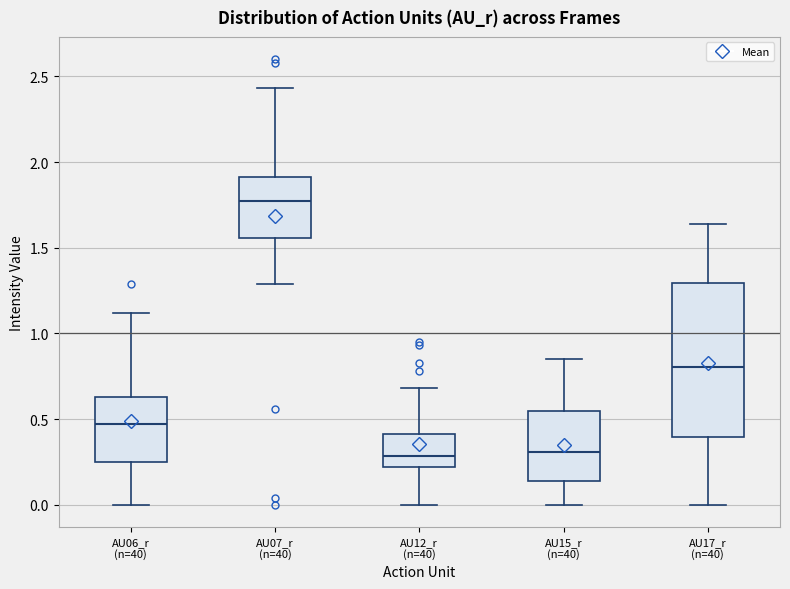

Where does the upper whisker of the box for AU06_r (n=40) end on the y-axis? The values are not printed on the chart, so give them approximately, as read against the axis.

1.10